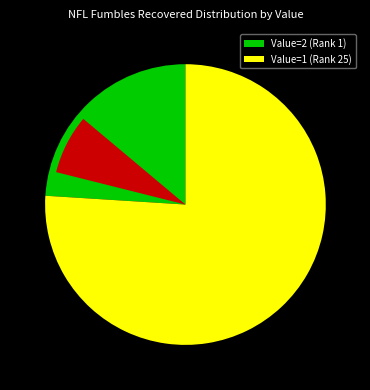

Combined, do Fumbles Recovered (Value=2) and Fumbles Recovered (Value=1) account for over 50%?

Yes